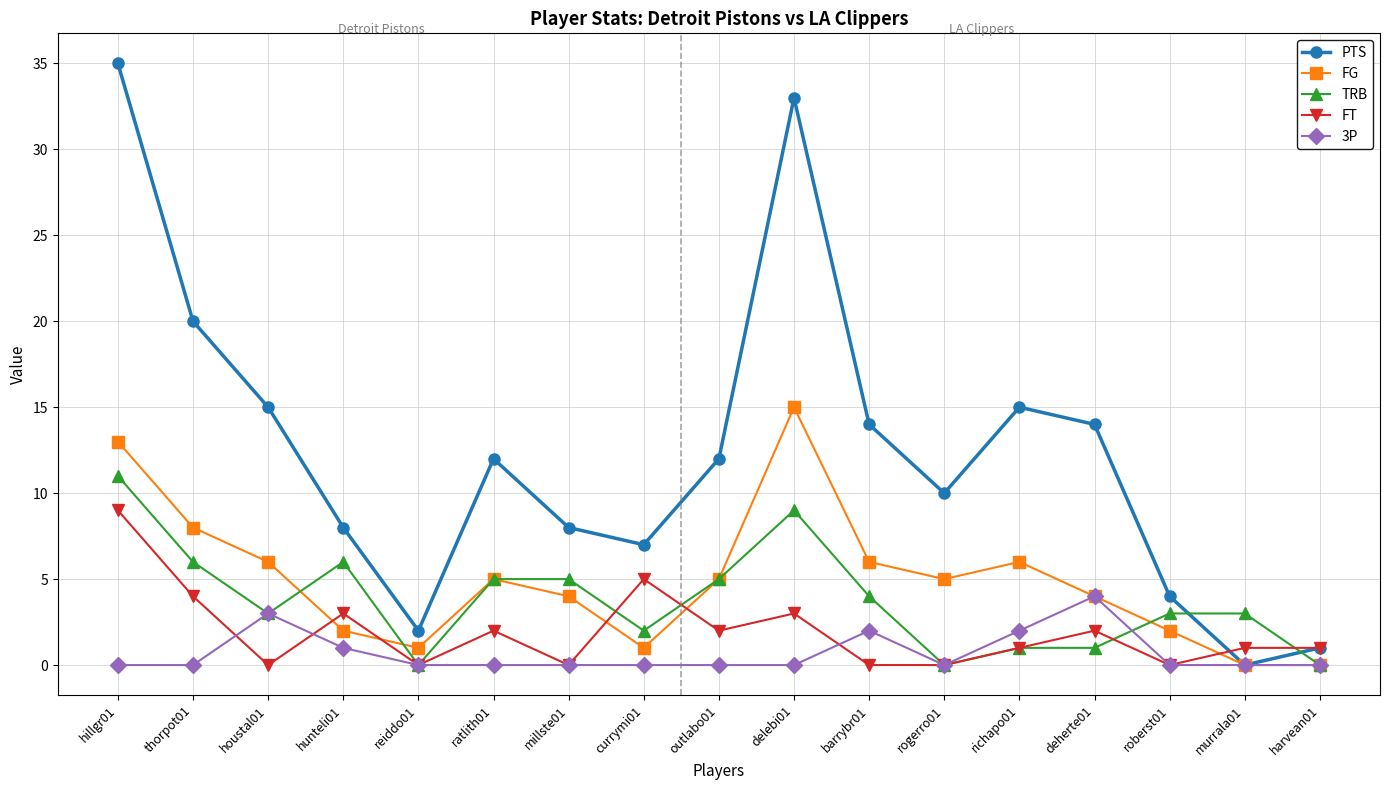

Which series has the largest total across all categories?

PTS